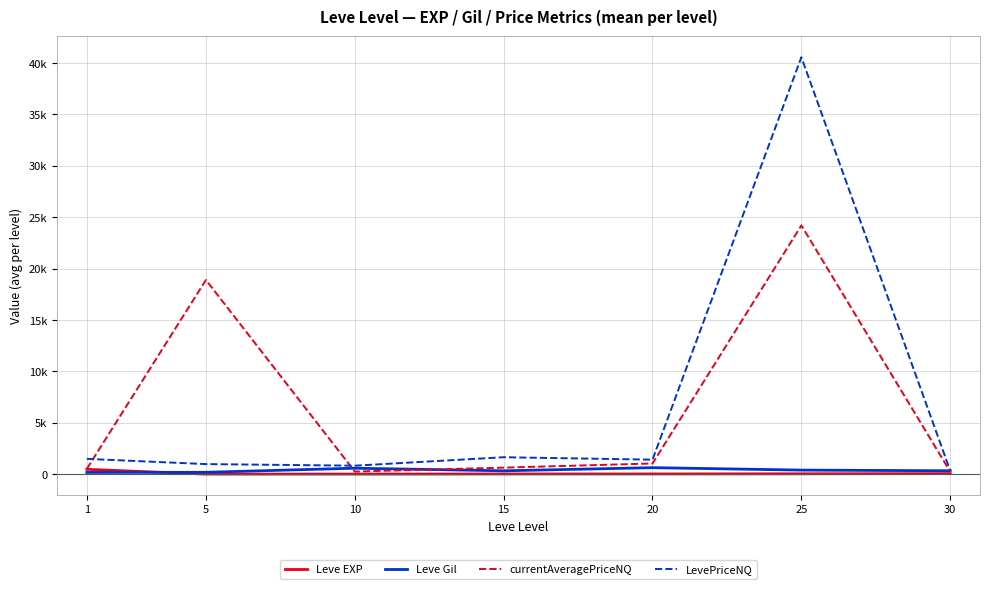

Is the value of Leve EXP at 15 greater than the value of Leve Gil at 25?

No